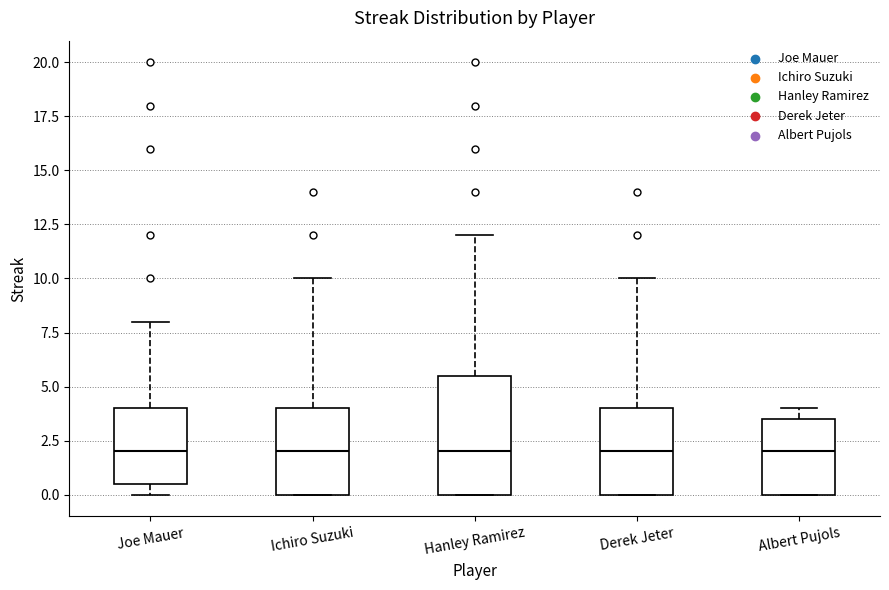

Where is the lower edge of the box for Albert Pujols on the y-axis? The values are not printed on the chart, so give them approximately, as read against the axis.

0.0